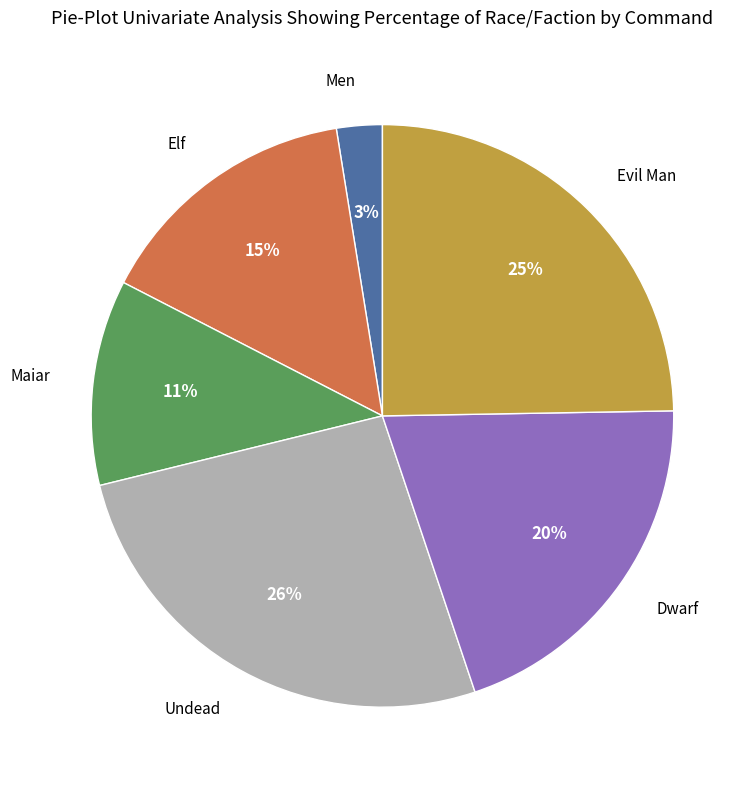

Count the number of slices in the pie.

6